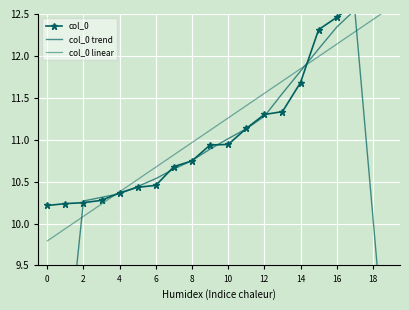

At which category does the chart reach its peak across all series?

19